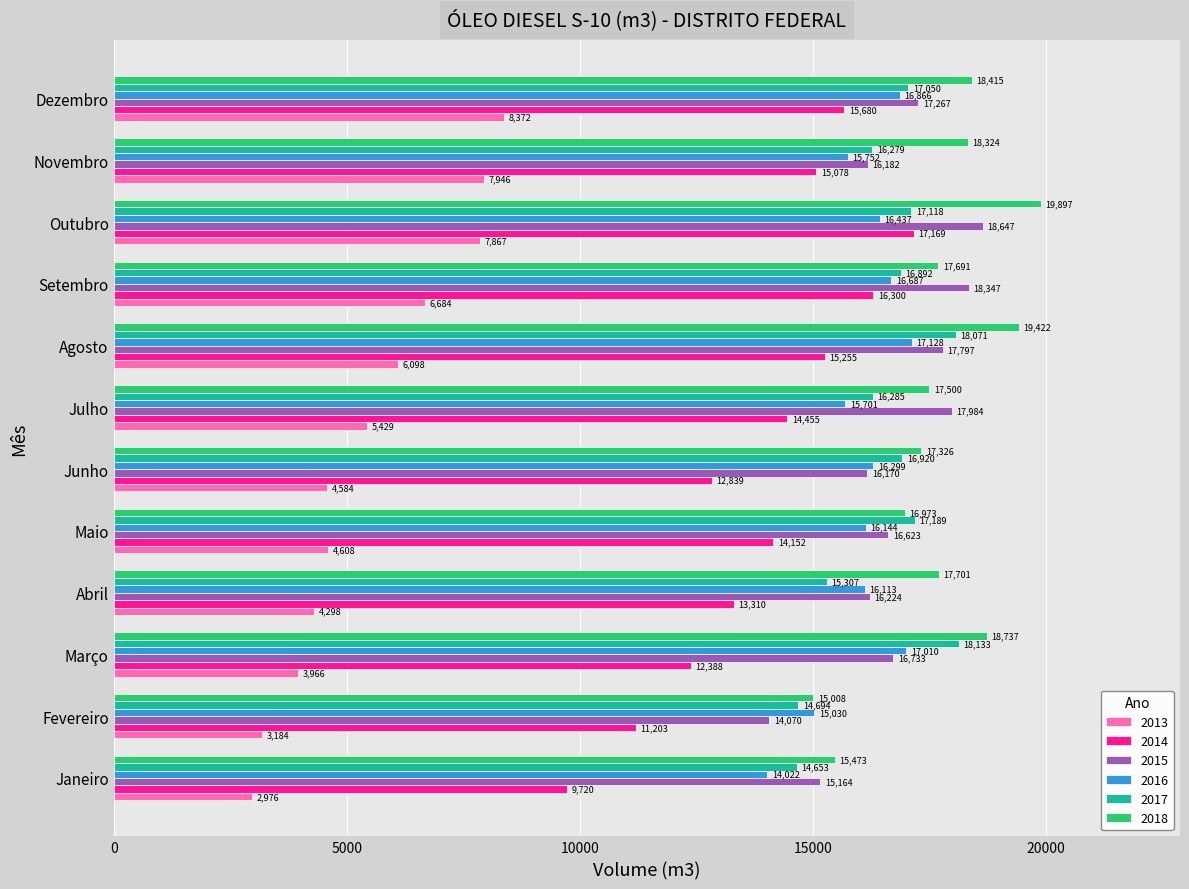

What is the maximum value for 2015?

18646.8